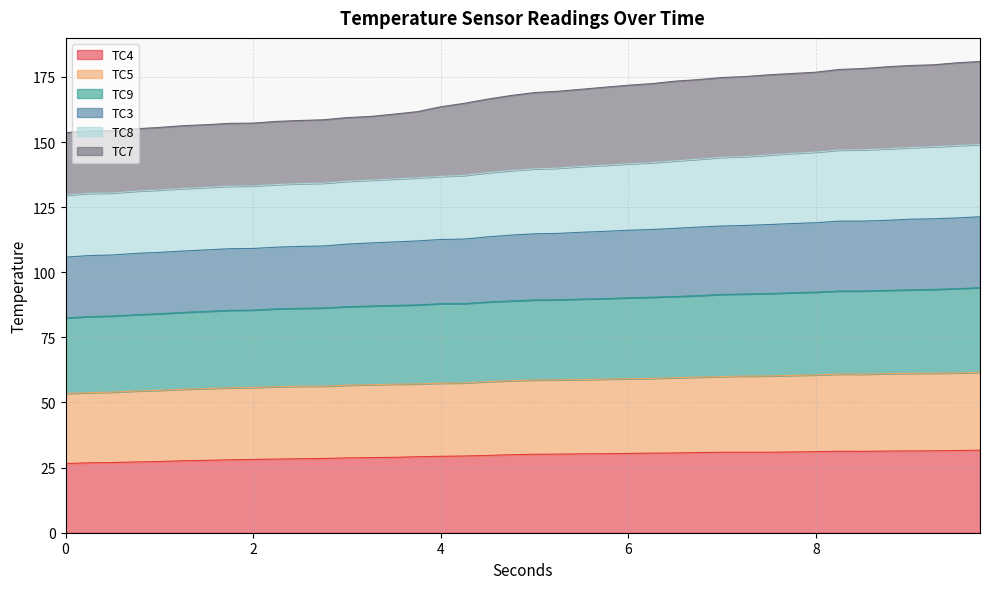

At which category is the sum across all series the highest?

9.75